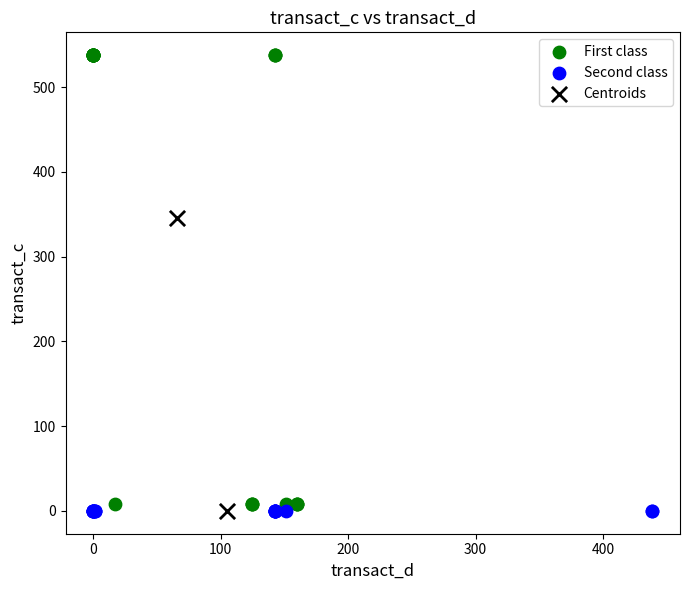

What are all the series names shown in the legend?

First class, Second class, Centroids